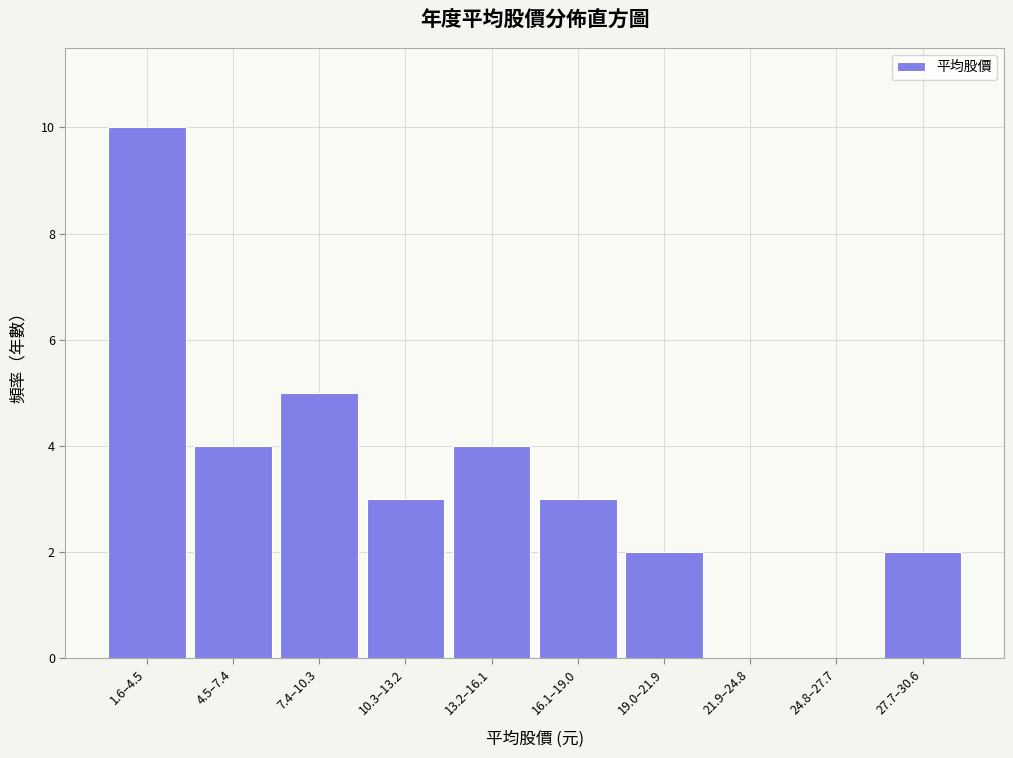

Reading left to right, extract all data points from this chart.

1.6–4.5=10	4.5–7.4=4	7.4–10.3=5	10.3–13.2=3	13.2–16.1=4	16.1–19.0=3	19.0–21.9=2	21.9–24.8=0	24.8–27.7=0	27.7–30.6=2